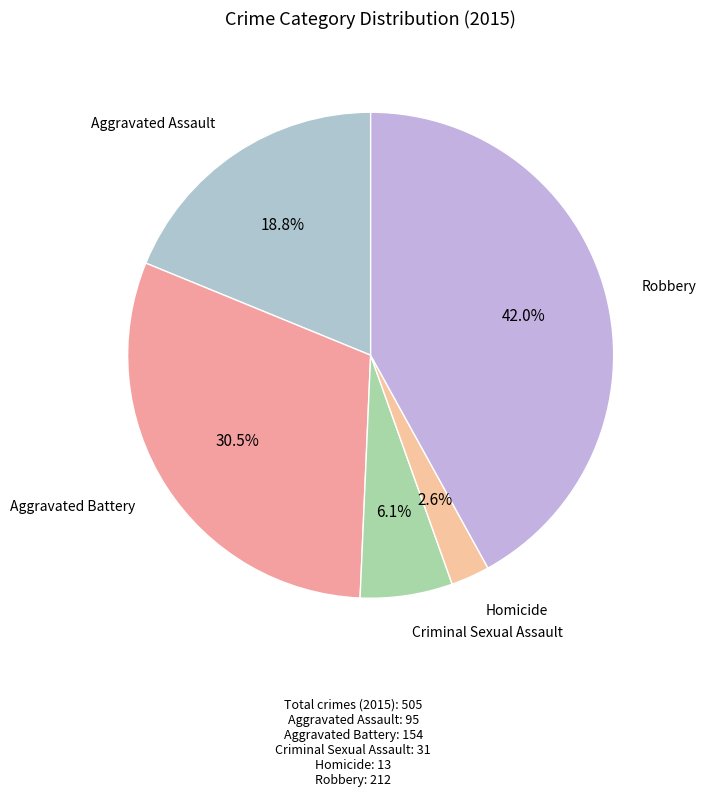

Count the number of slices in the pie.

5